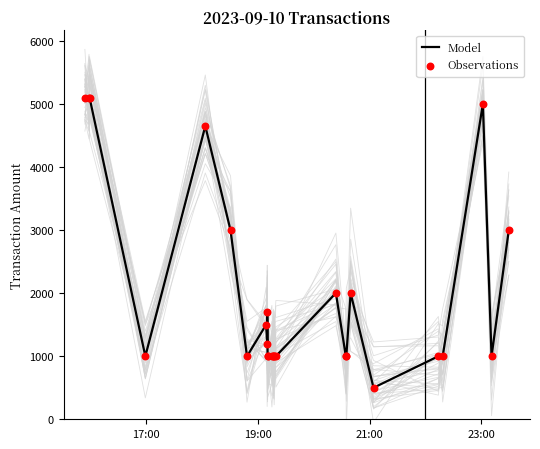

What is the maximum value for Model?

5100